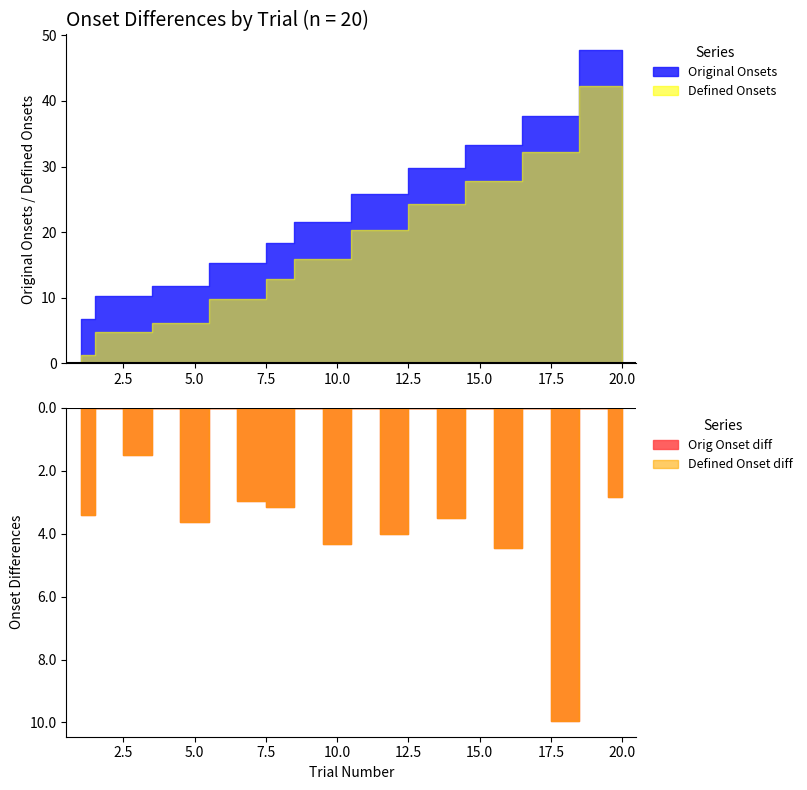

What is the highest value of the Original Onsets series?

47.7